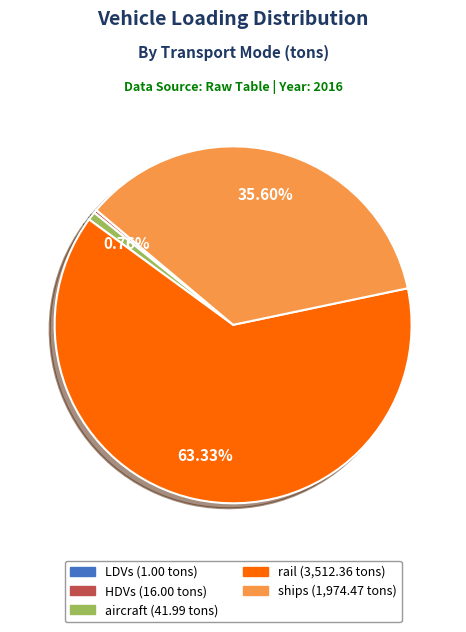

Which has a higher value, ships or aircraft?

ships